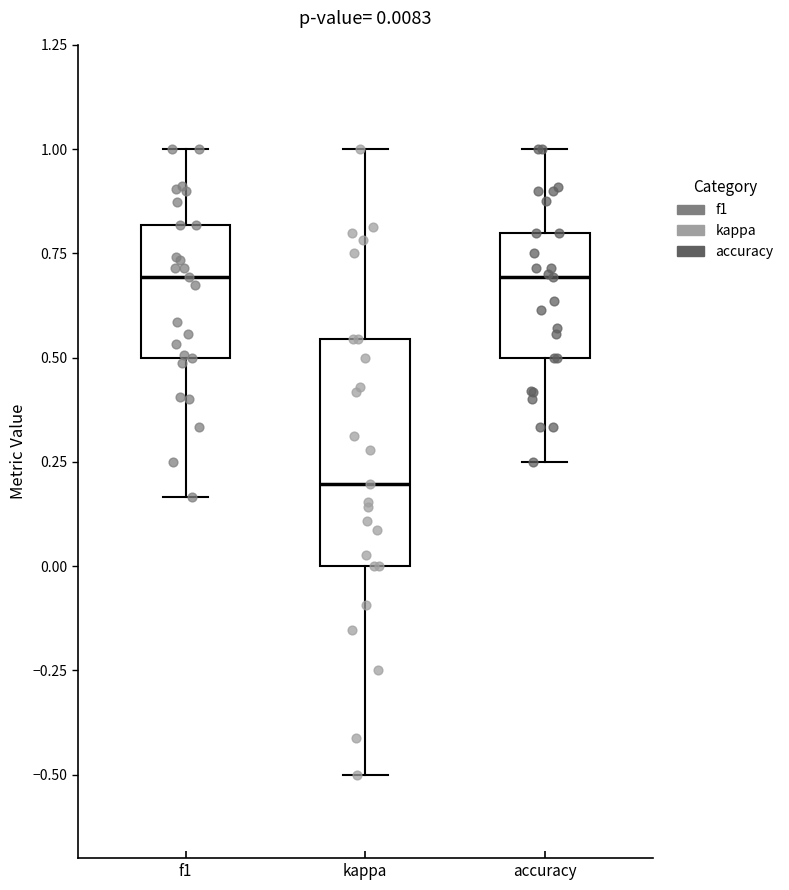

Which box is the tallest, from its lower edge to its upper edge?

kappa